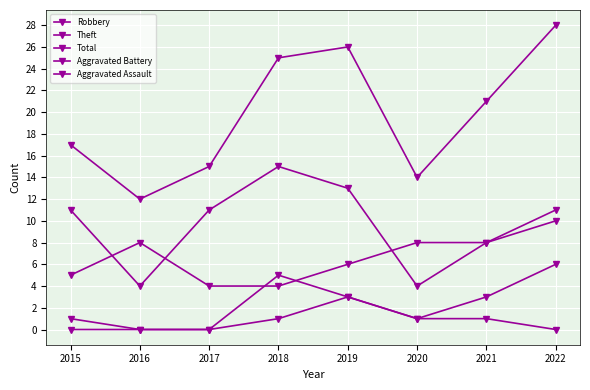

How many lines are shown in the chart?

5